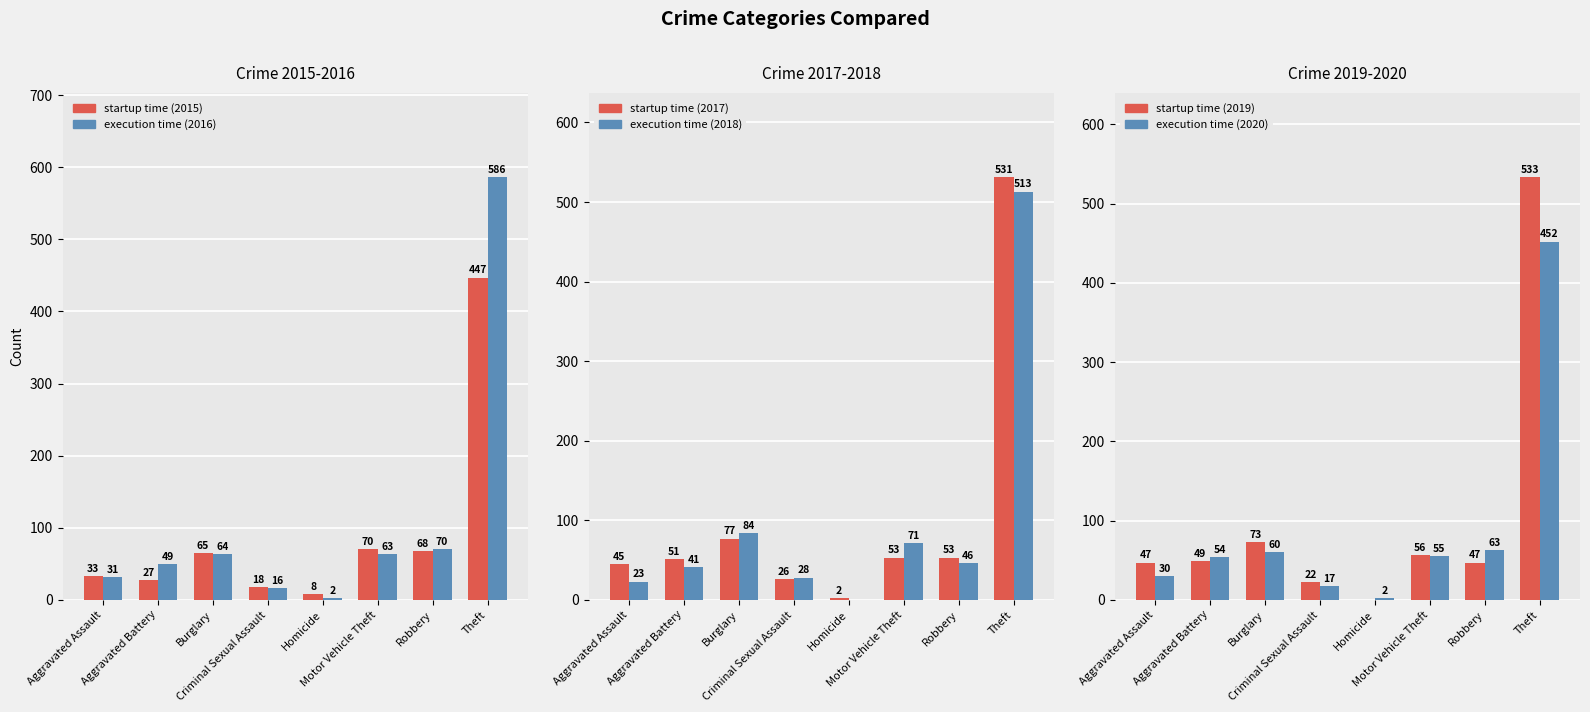

What is the value of the execution time (2020) bar at the 5th from the left?

2